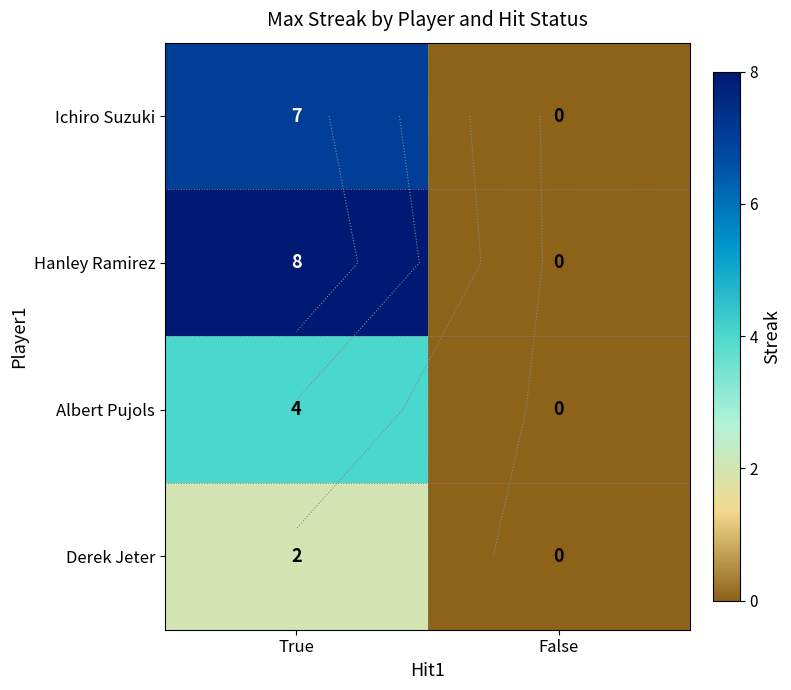

What value does the Derek Jeter series have at True?

2